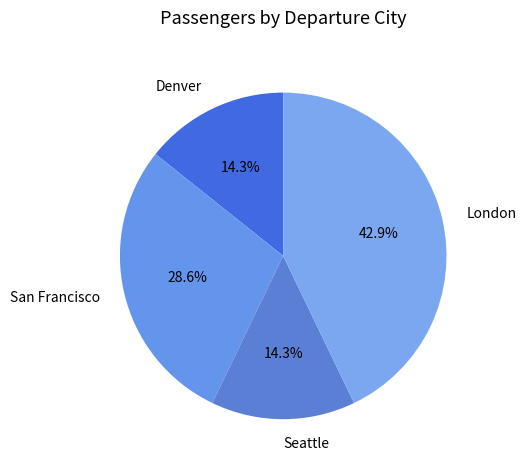

What is the largest slice in the pie chart?

London